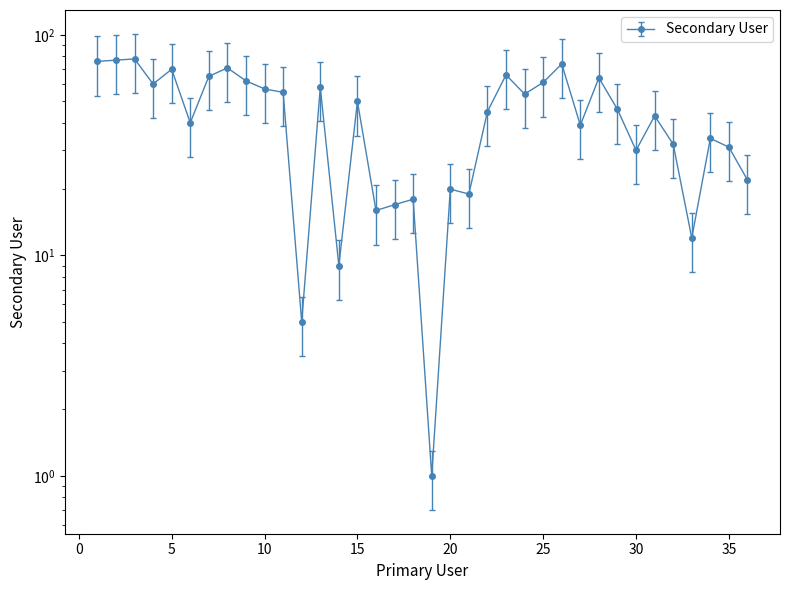

Reading left to right, transcribe all the data shown in this chart.

1=76	2=77	3=78	4=60	5=70	6=40	7=65	8=71	9=62	10=57	11=55	12=5	13=58	14=9	15=50	16=16	17=17	18=18	19=1	20=20	21=19	22=45	23=66	24=54	25=61	26=74	27=39	28=64	29=46	30=30	31=43	32=32	33=12	34=34	35=31	36=22